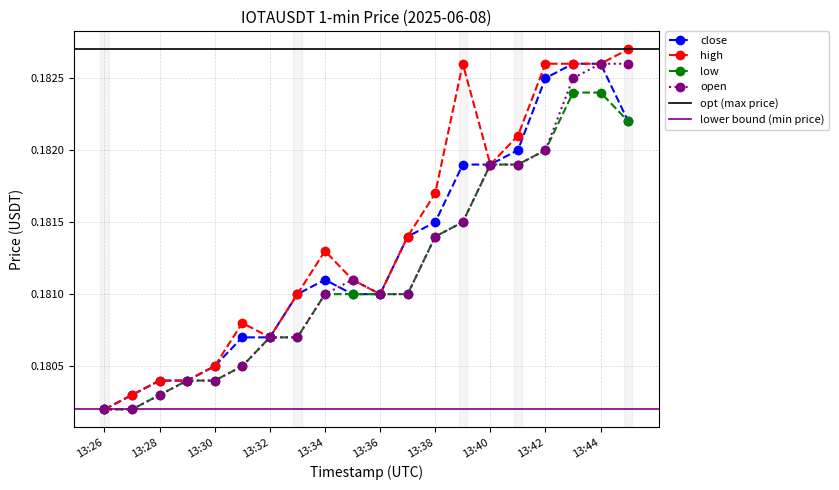

Is it true that close equals 0.2 at 13:28?

False